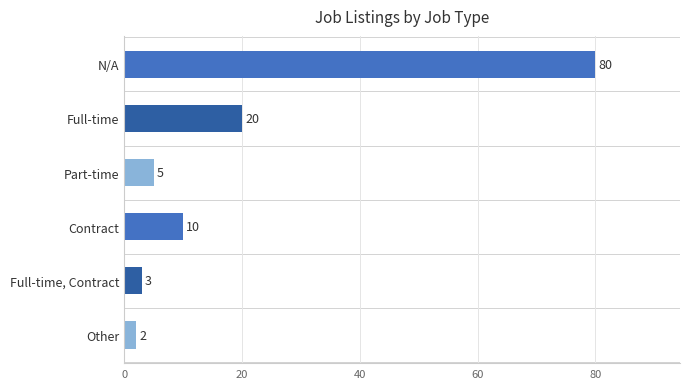

Which label corresponds to the smallest value in the chart?

Other